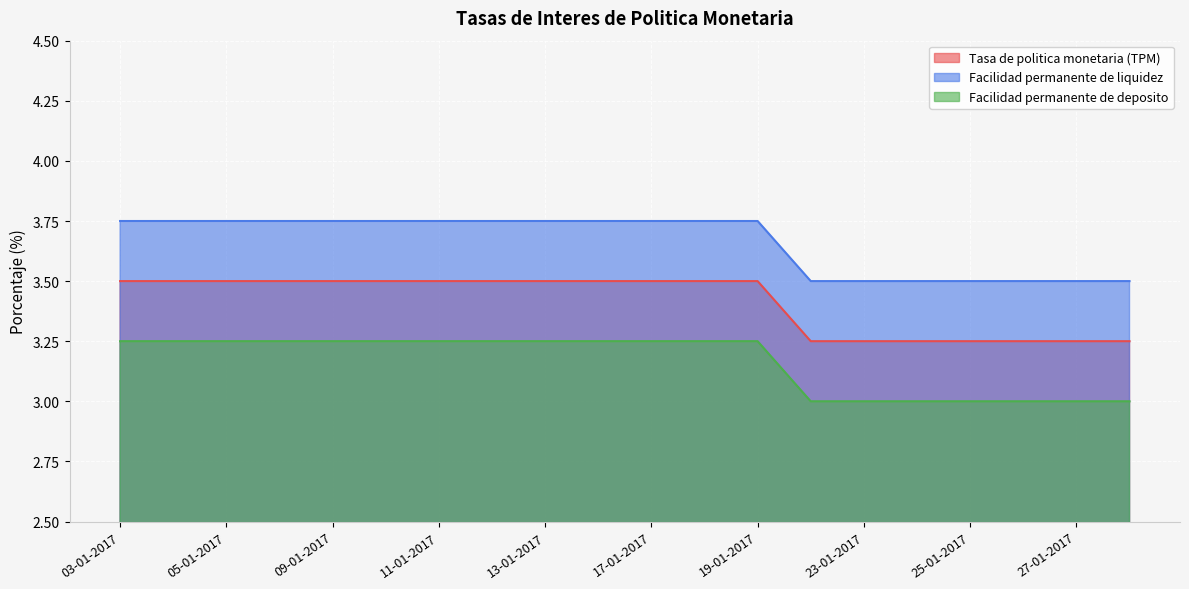

What is the highest value of the Tasa de politica monetaria (TPM) series?

3.5